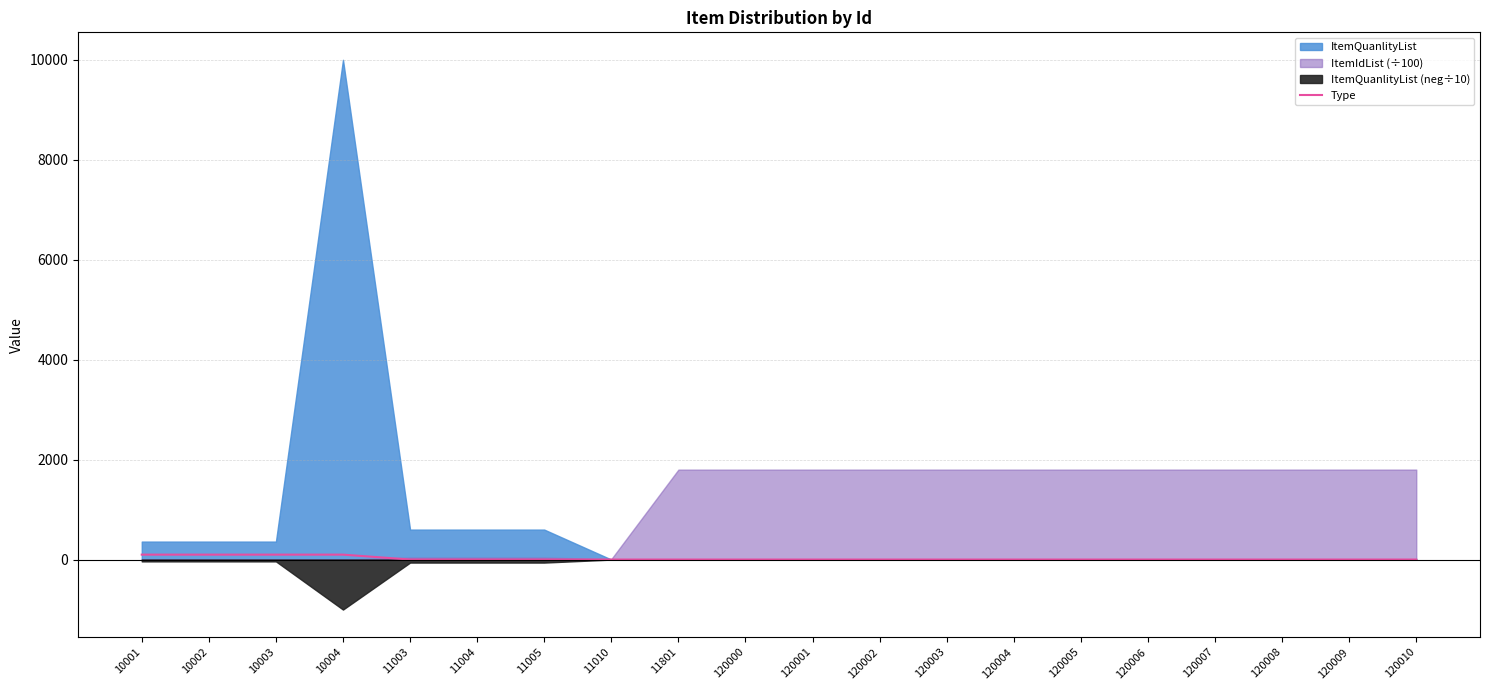

Which has a higher value, 120008 or 11801?

120008